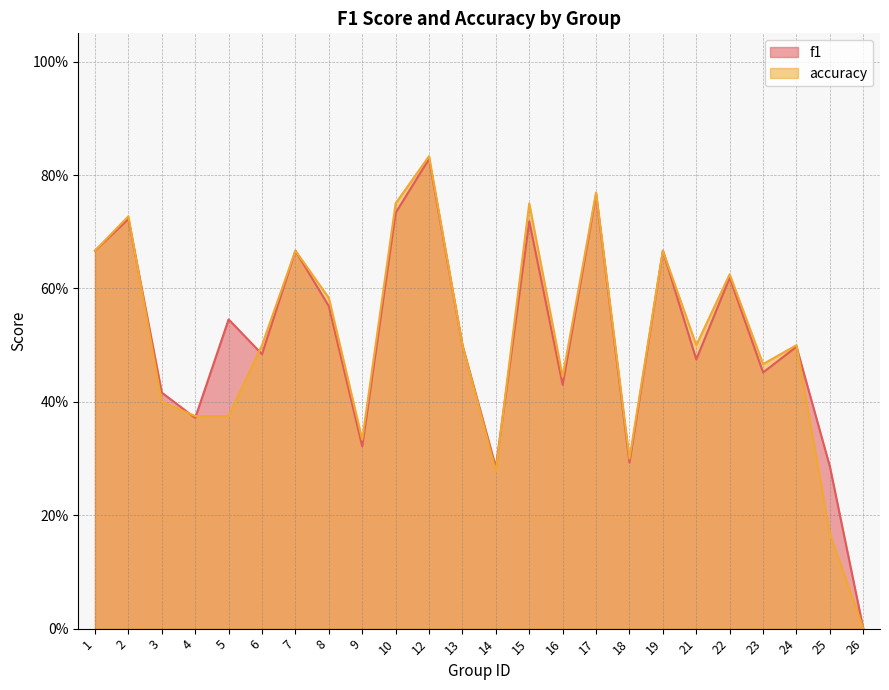

Which category has the highest value across all series?

12